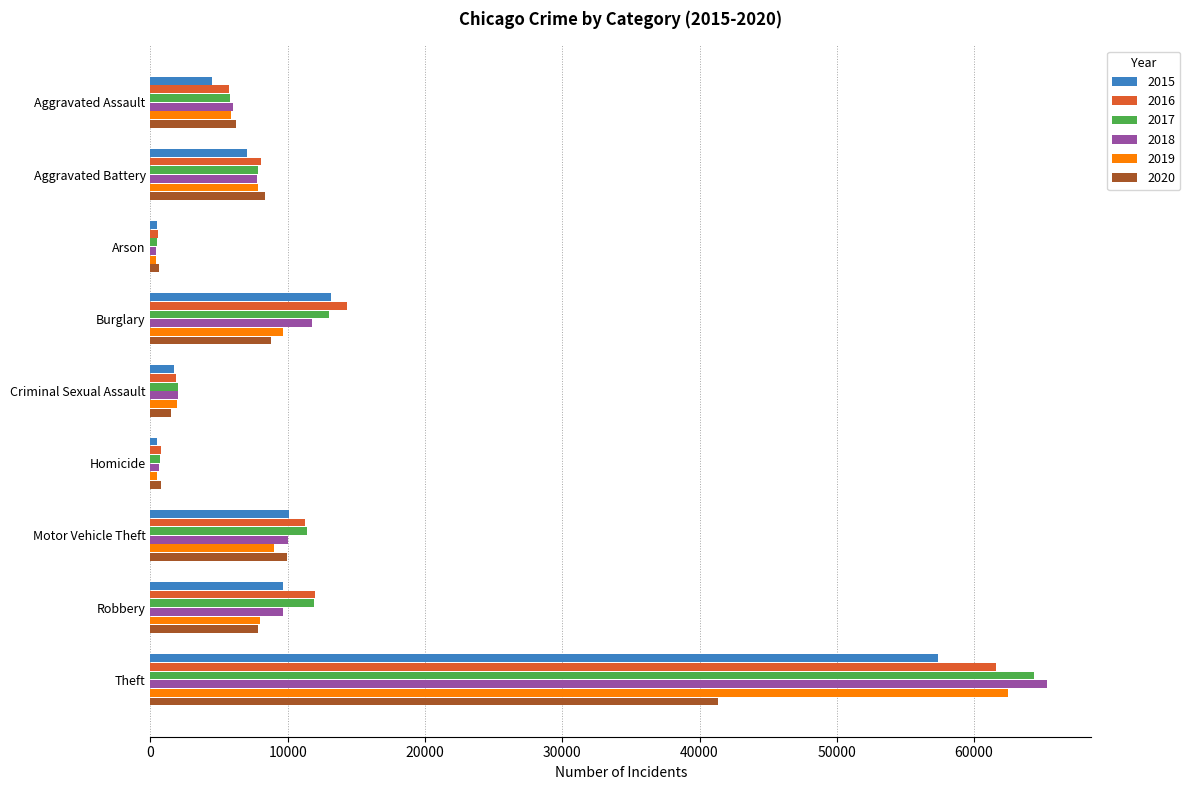

Which label corresponds to the largest value in the chart?

Theft